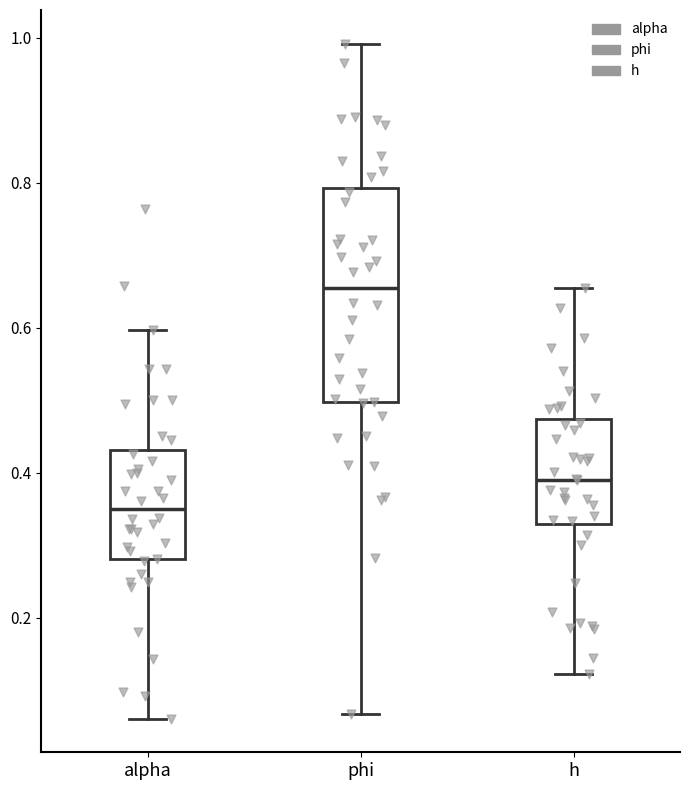

Reading left to right, transcribe this box plot: for each box, give where its median line is, the range the box spans, and where its two whiskers end, as read against the y-axis. The values are not printed on the chart, so give them approximately, as read against the axis.

alpha: median 0.34, box 0.28 to 0.44, whiskers 0.06 to 0.60
phi: median 0.66, box 0.50 to 0.80, whiskers 0.06 to 1.00
h: median 0.40, box 0.32 to 0.48, whiskers 0.12 to 0.66